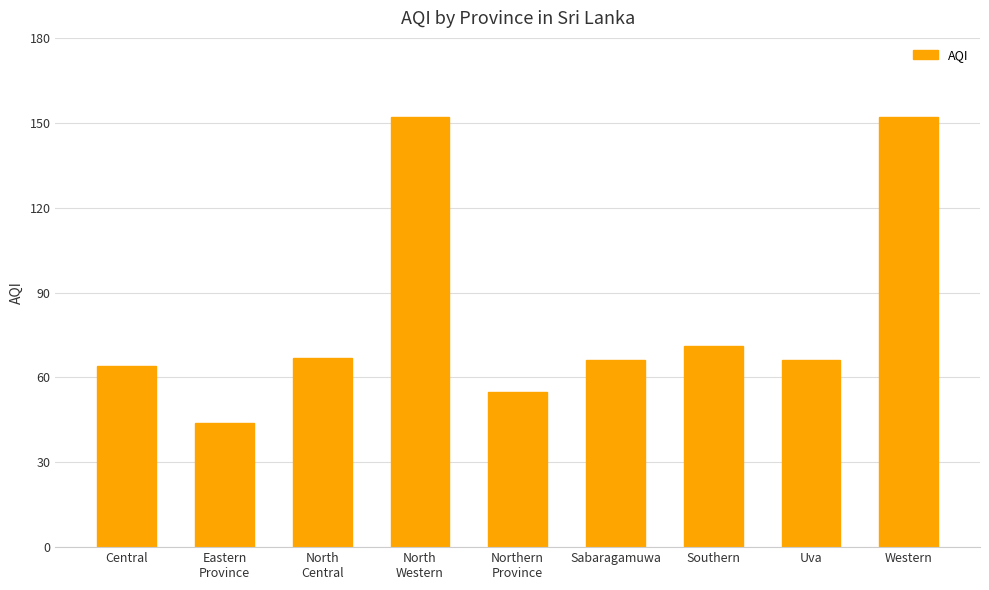

How many series are shown in this chart?

1